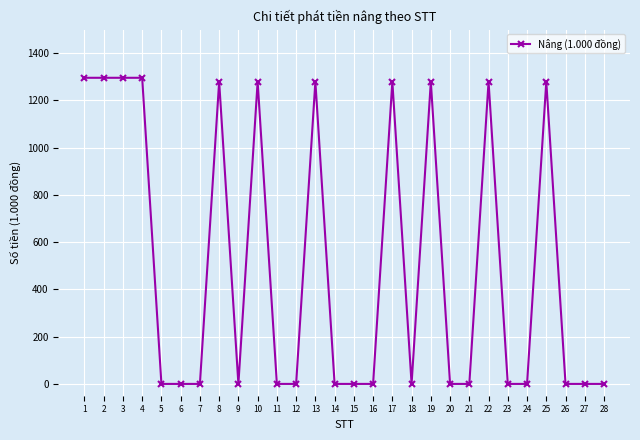

The value at 12 is 0. True or false?

True